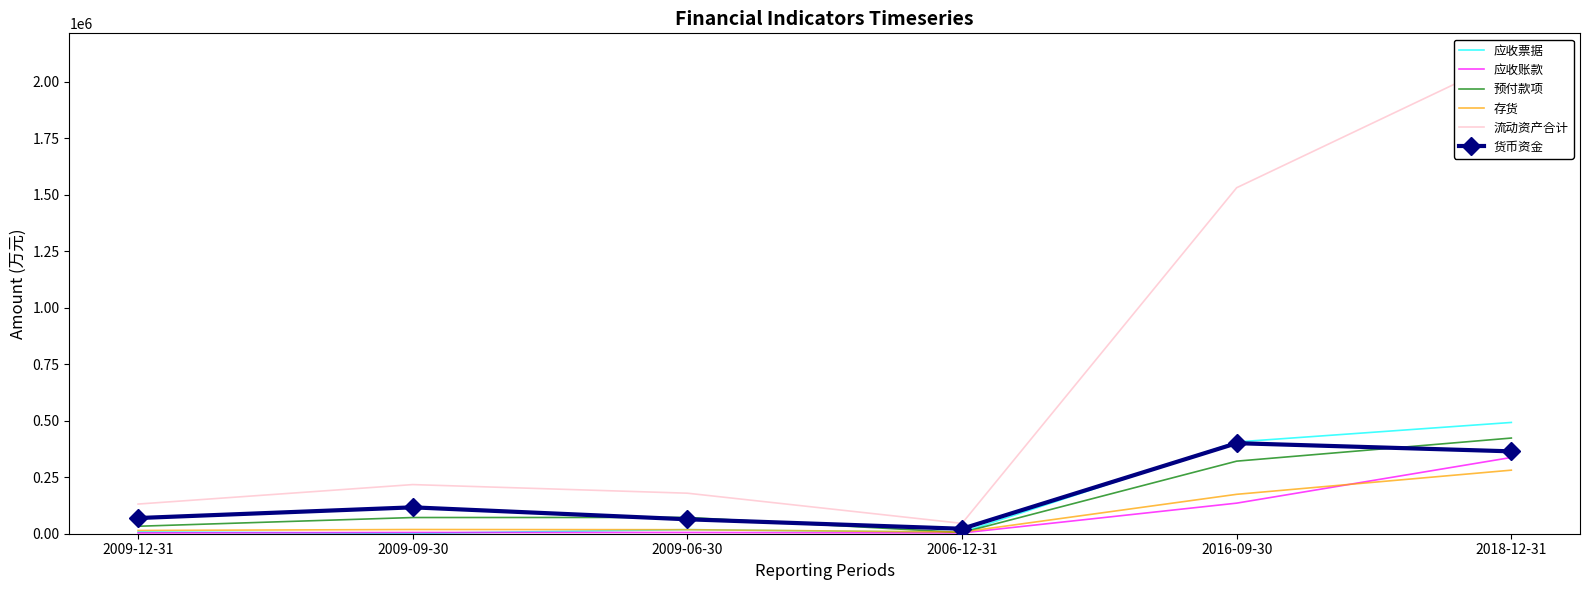

What is the difference between the second highest and minimum values in the 应收账款 series?

131917